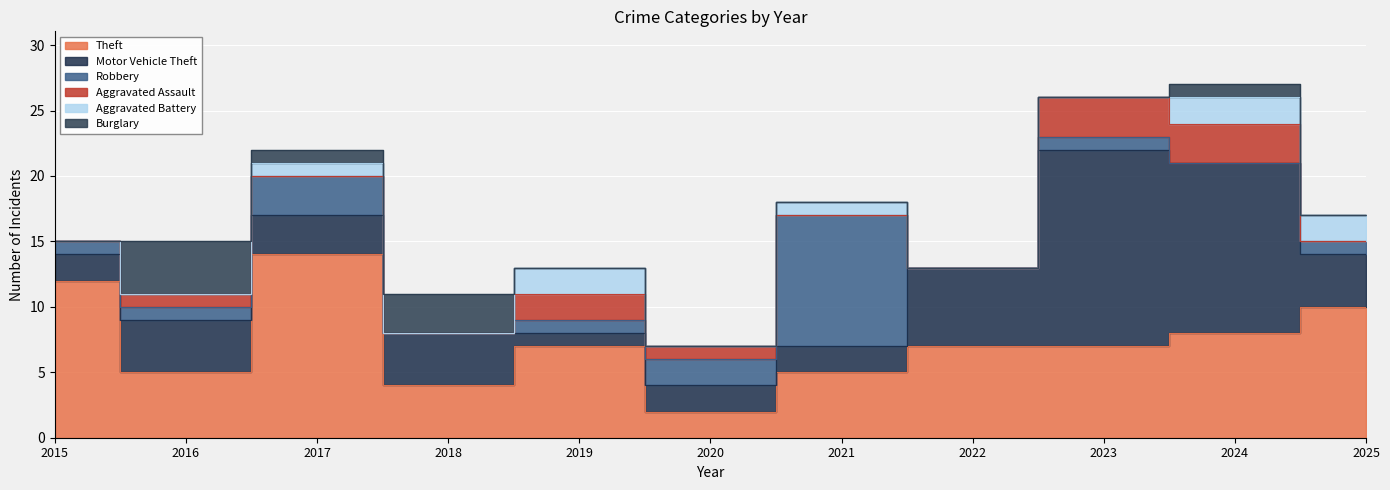

Count the Aggravated Battery values in the range 0 to 2.

11